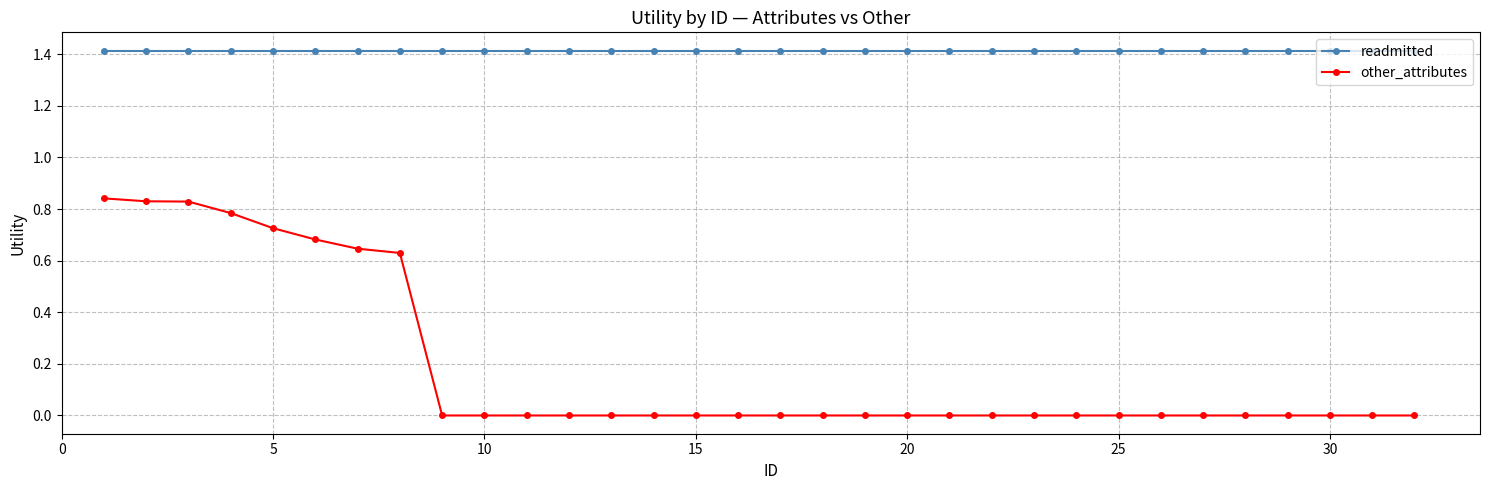

What is the average value of the readmitted series?

1.4